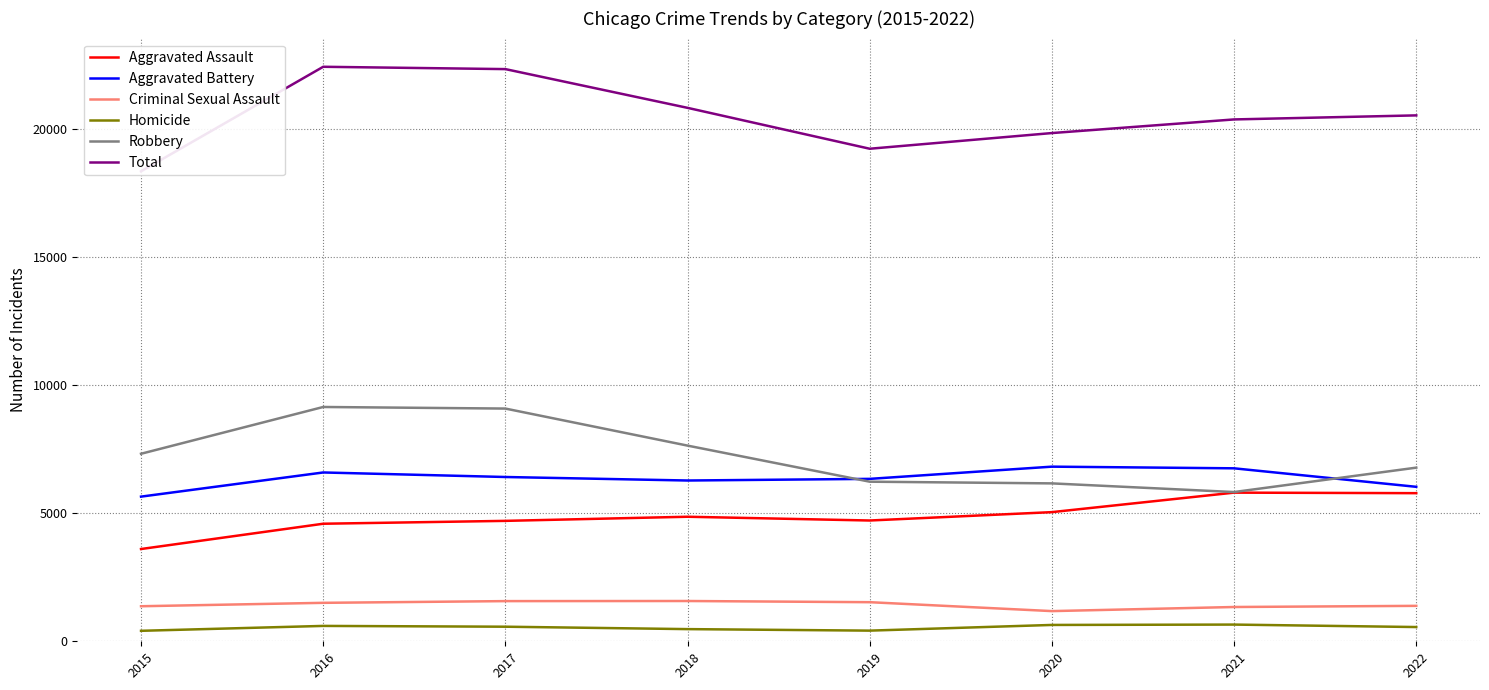

Reading left to right, transcribe all the data shown in this chart.

Aggravated Assault: 2015=3601	2016=4588	2017=4700	2018=4861	2019=4714	2020=5041	2021=5802	2022=5781
Aggravated Battery: 2015=5646	2016=6589	2017=6412	2018=6275	2019=6339	2020=6816	2021=6751	2022=6029
Criminal Sexual Assault: 2015=1368	2016=1501	2017=1568	2018=1572	2019=1526	2020=1178	2021=1338	2022=1383
Homicide: 2015=409	2016=600	2017=569	2018=475	2019=416	2020=638	2021=652	2022=556
Robbery: 2015=7319	2016=9145	2017=9083	2018=7637	2019=6229	2020=6163	2021=5825	2022=6777
Total: 2015=18343	2016=22423	2017=22332	2018=20820	2019=19224	2020=19836	2021=20368	2022=20526